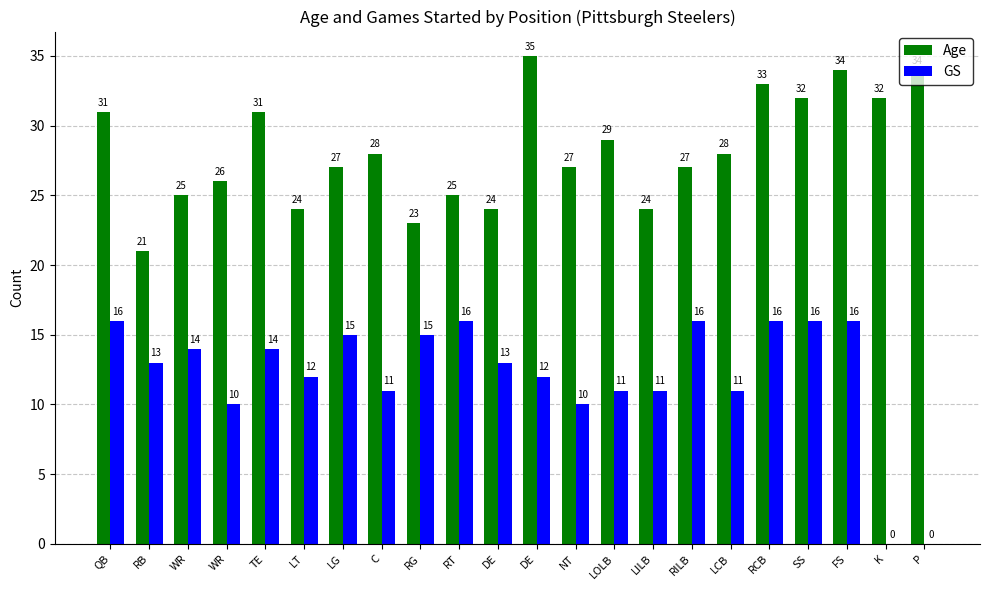

What is the spread (max minus min) of values at C?

17